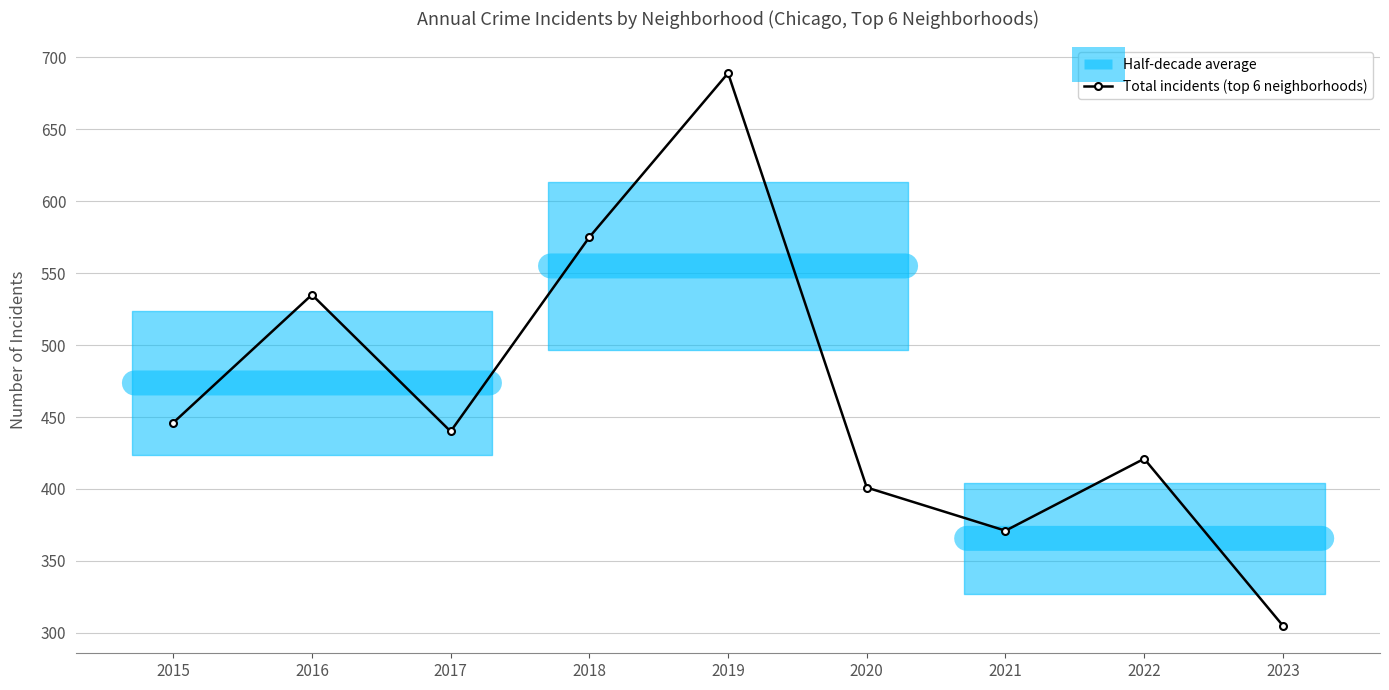

What is the greatest value displayed?

689